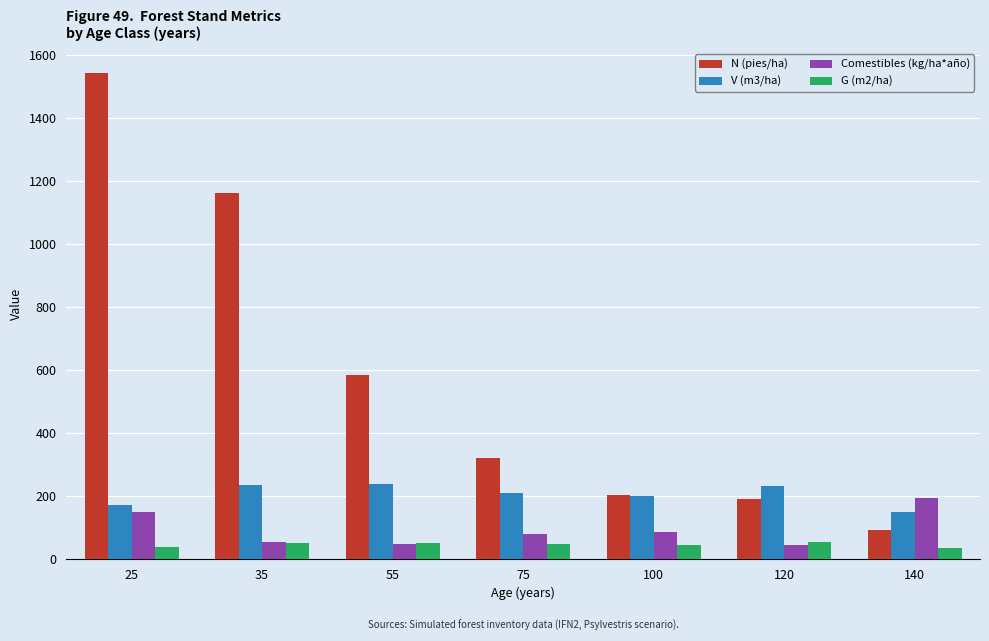

The G (m2/ha) series shows 44.7 at 100. True or false?

True